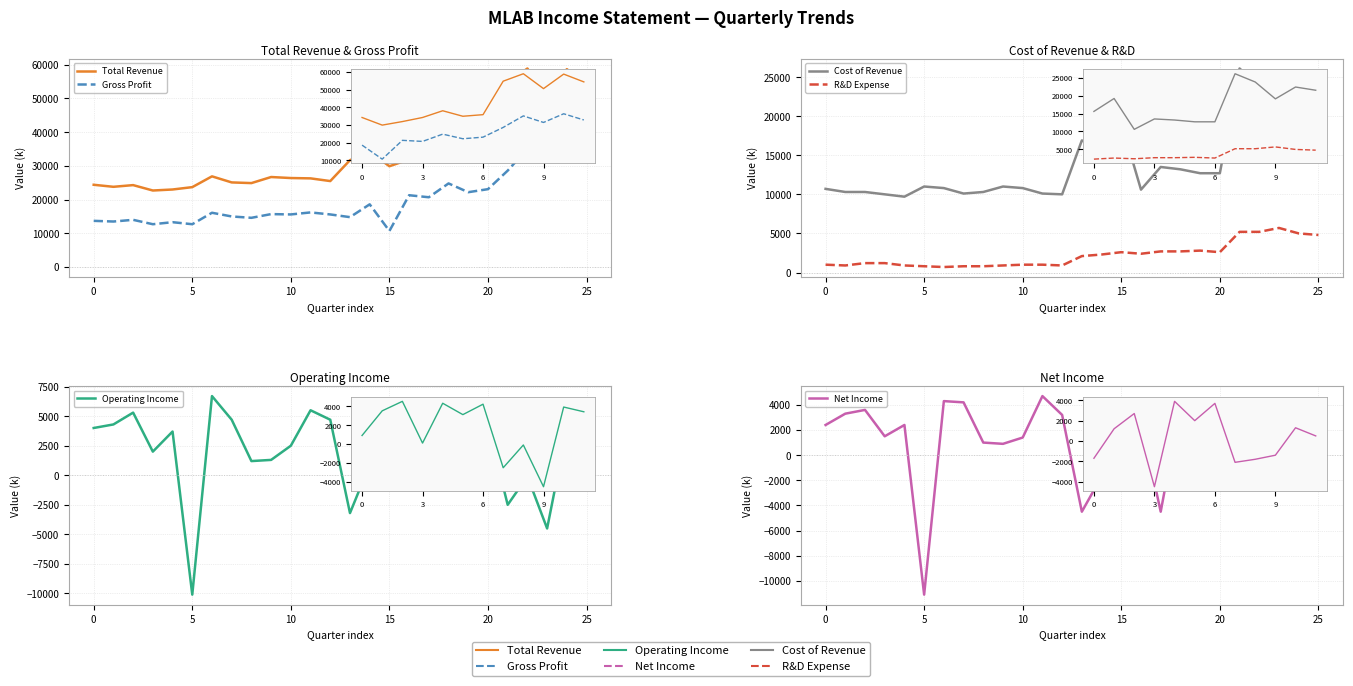

The R&D Expense series shows 5200 at 21. True or false?

True